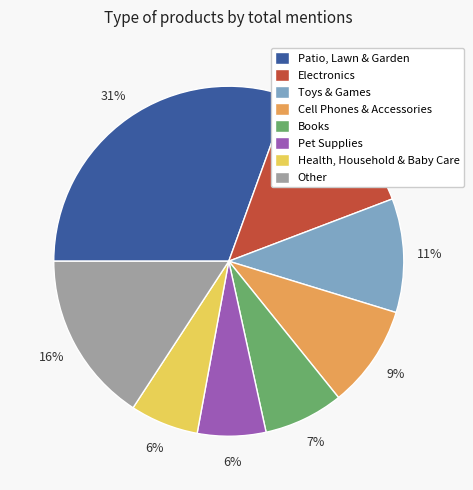

To the nearest percent, what portion does Books represent?

7%